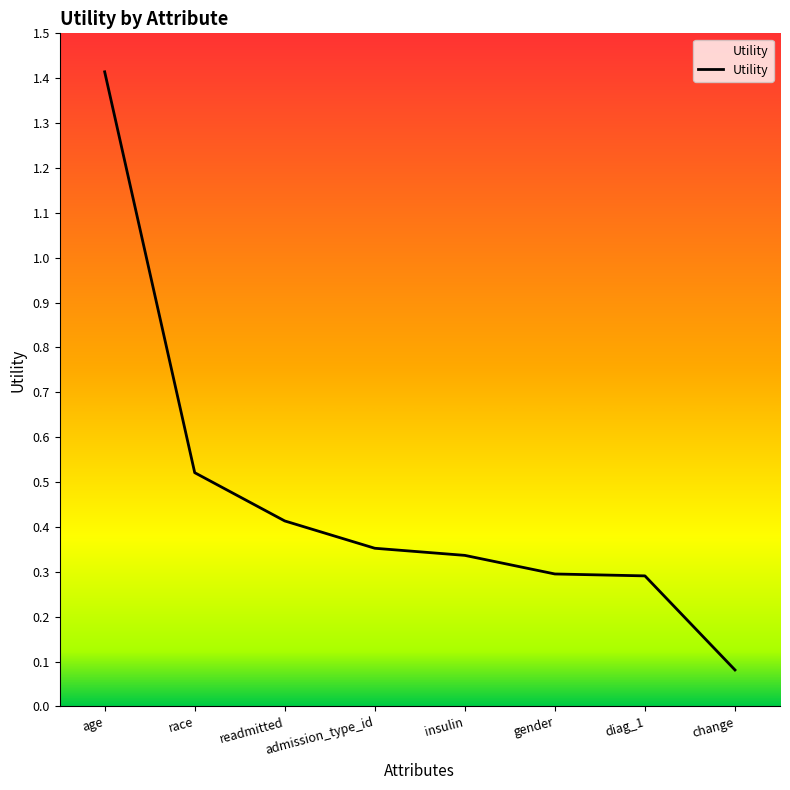

At which category does the chart reach its peak across all series?

age